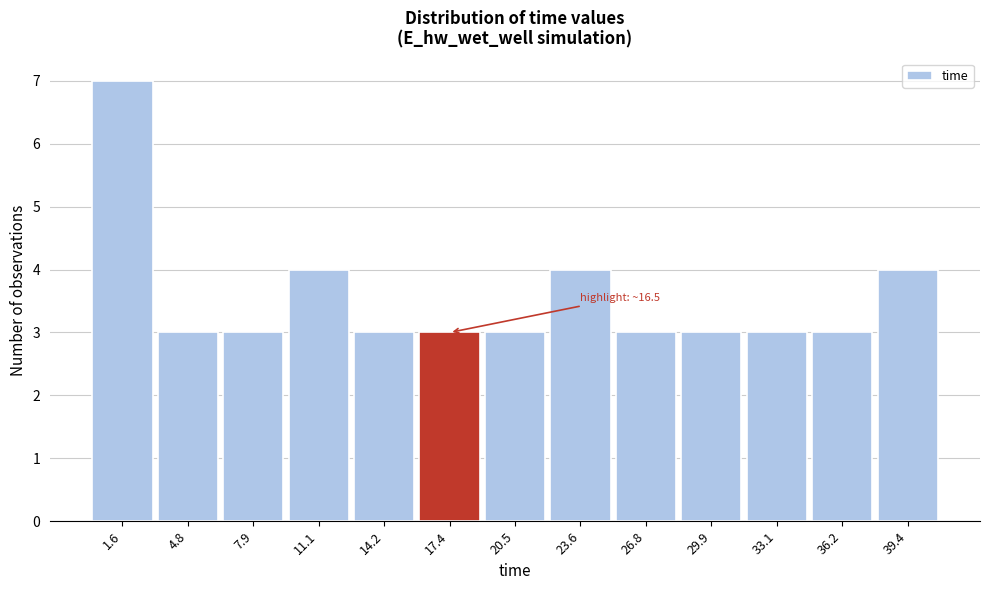

Which range on the x-axis has the tallest bar?

0.0 to 3.0